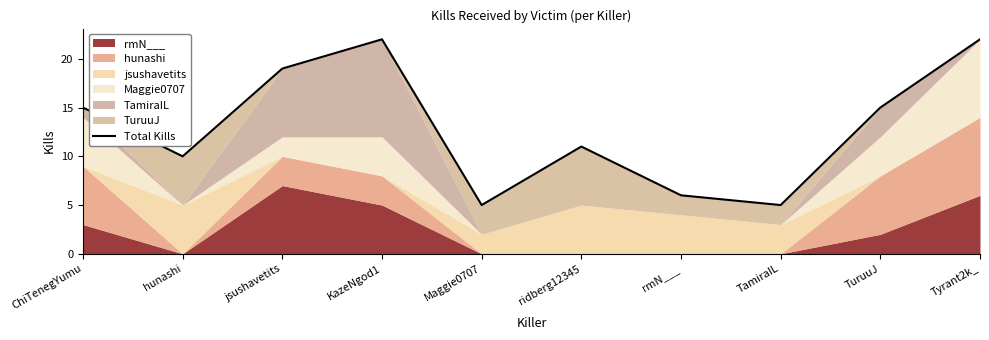

What is the difference between the maximum and minimum values?

17